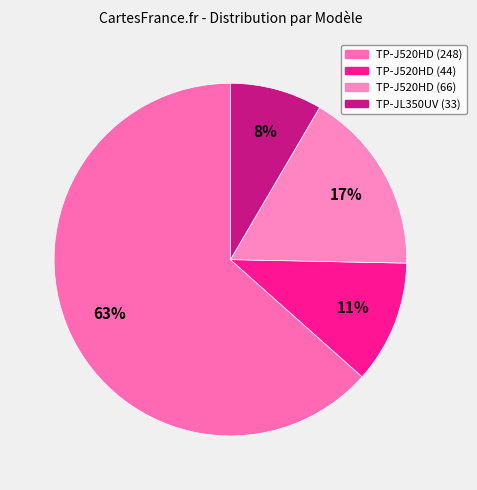

True or false: TP-JL350UV (33) accounts for 8% of the total.

True